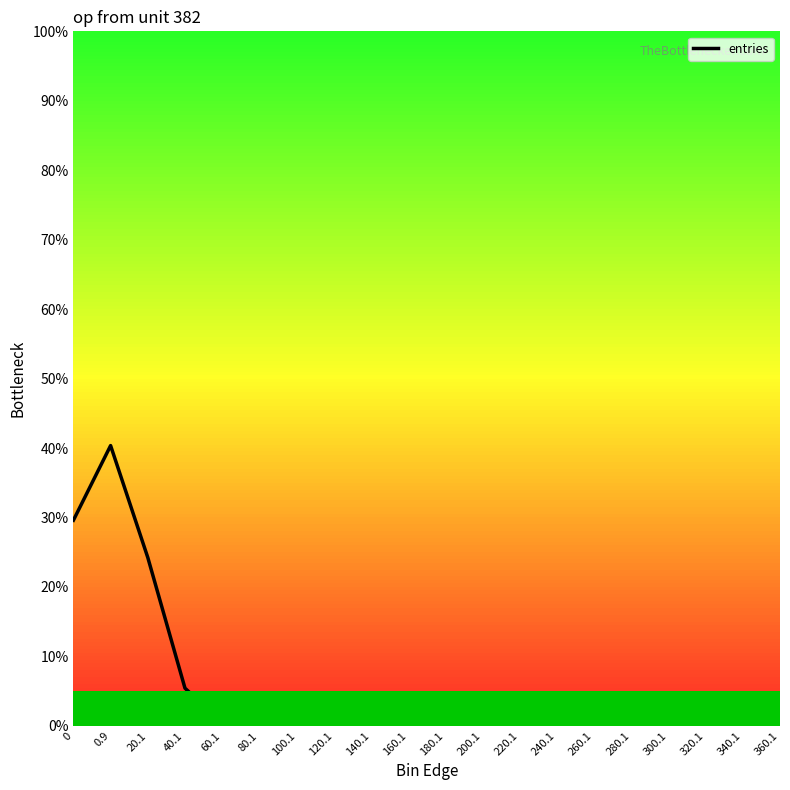

What is the greatest value displayed?

40.3